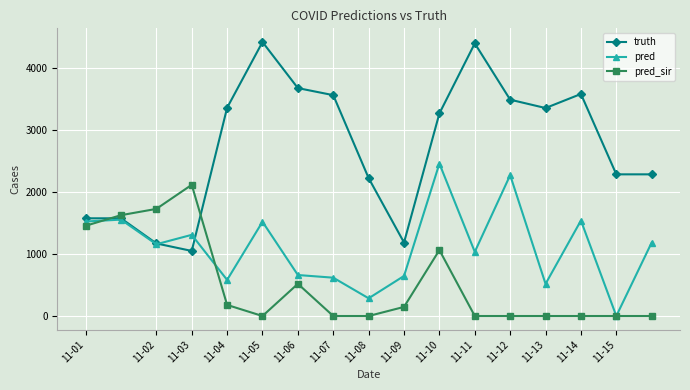

What is the value of the truth point at the 6th from the left?

4425.0